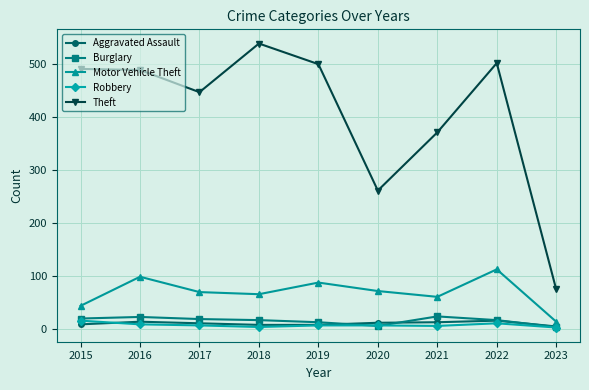

At how many categories does at least one series exceed 221?

8